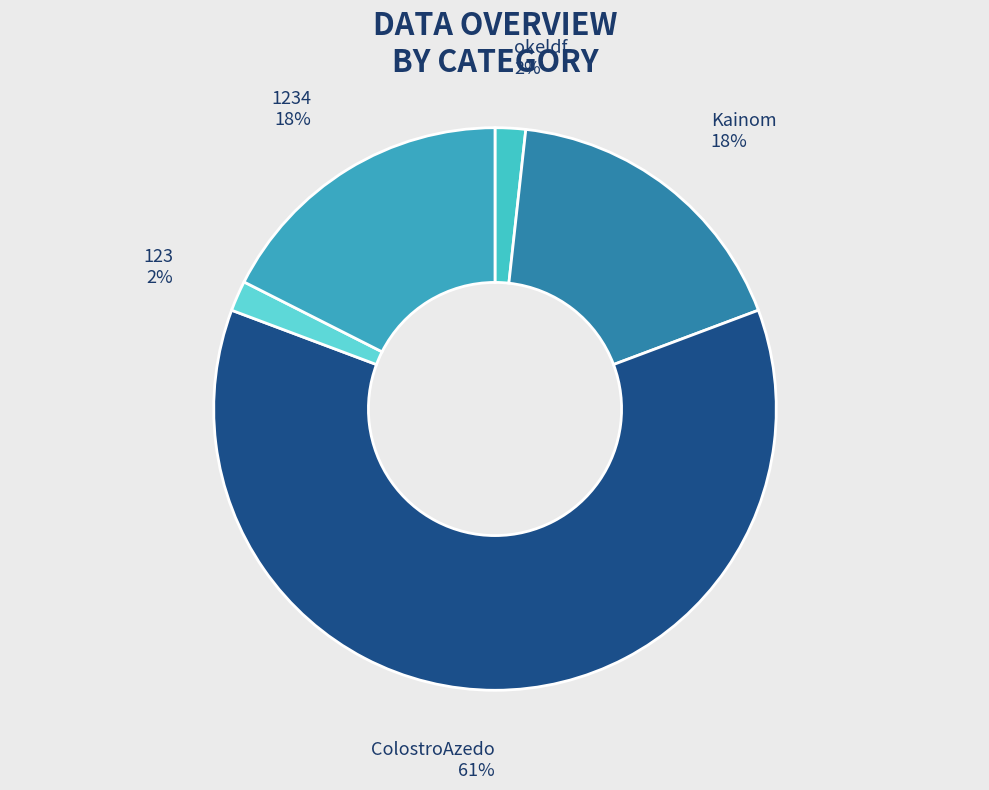

What percentage is the 123 slice, to the nearest percent?

2%